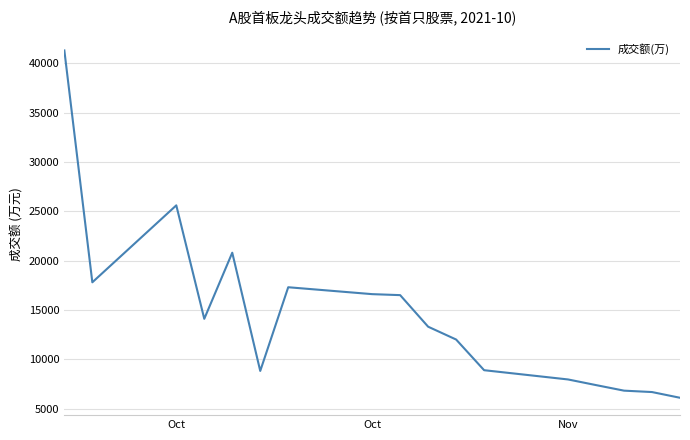

How many lines are shown in the chart?

1